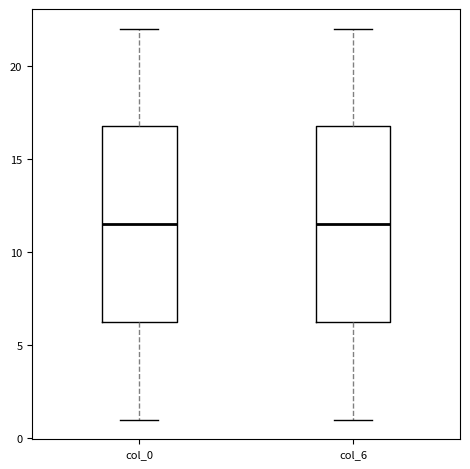

Reading left to right, read every box against the y-axis: the position of its median line, the range the box covers, and the ends of its whiskers. The values are not printed on the chart, so give them approximately, as read against the axis.

col_0: median 11.5, box 6.5 to 17.0, whiskers 1.0 to 22.0
col_6: median 11.5, box 6.5 to 17.0, whiskers 1.0 to 22.0